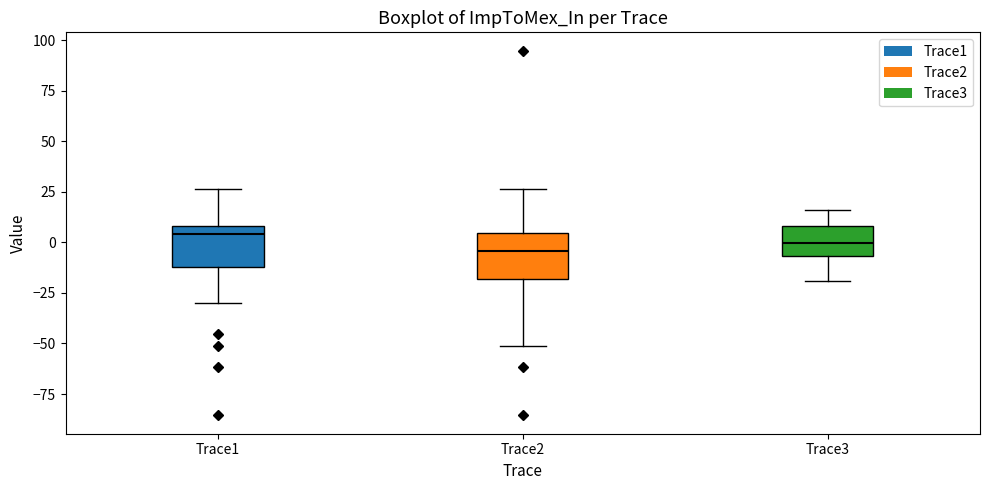

Where is the lower edge of the box for Trace3 on the y-axis? The values are not printed on the chart, so give them approximately, as read against the axis.

-5